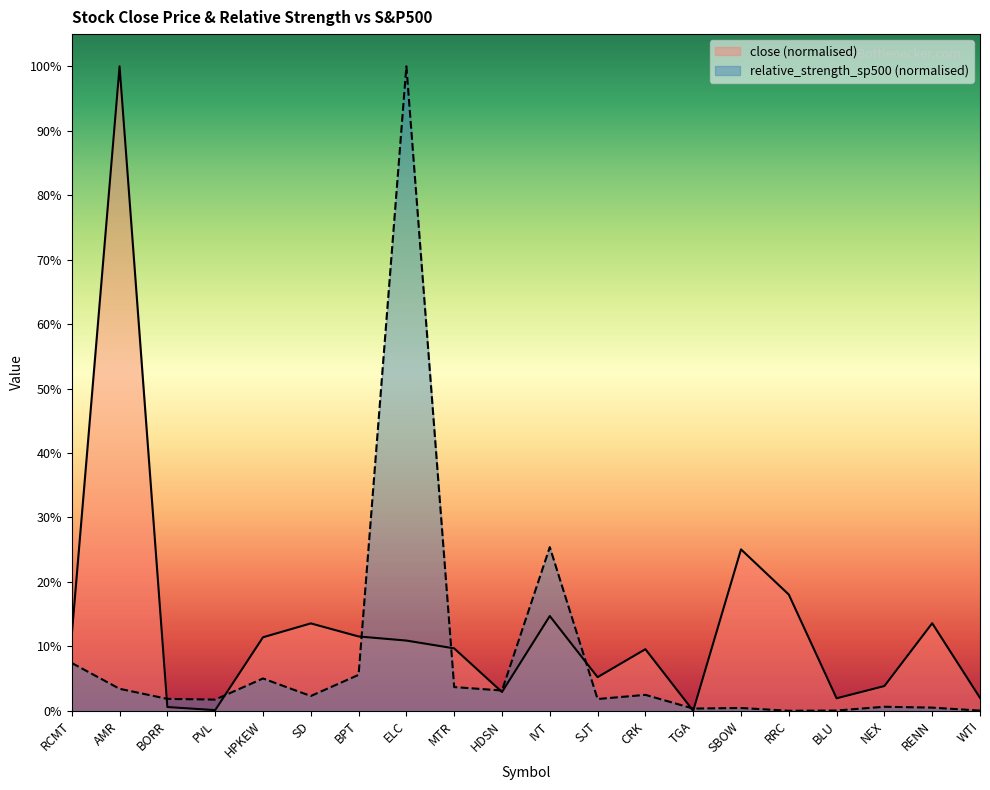

True or false: relative_strength_sp500 has a value of 0.0 at SJT.

True